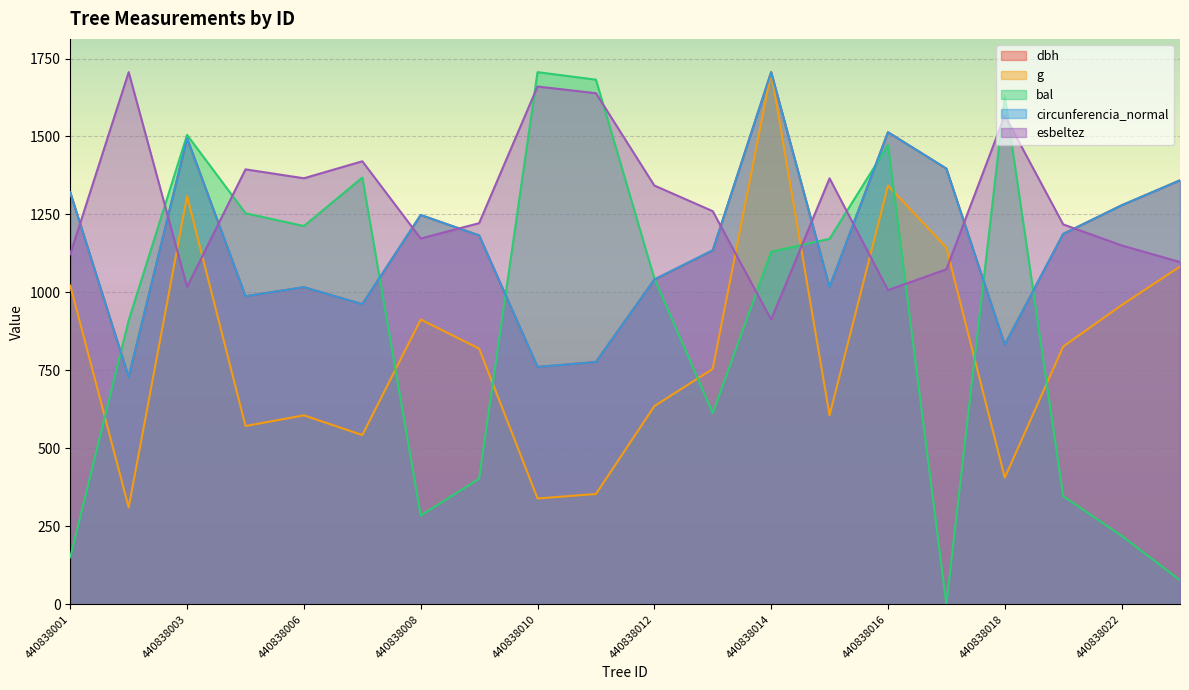

What are all the series names shown in the legend?

dbh, g, bal, circunferencia_normal, esbeltez